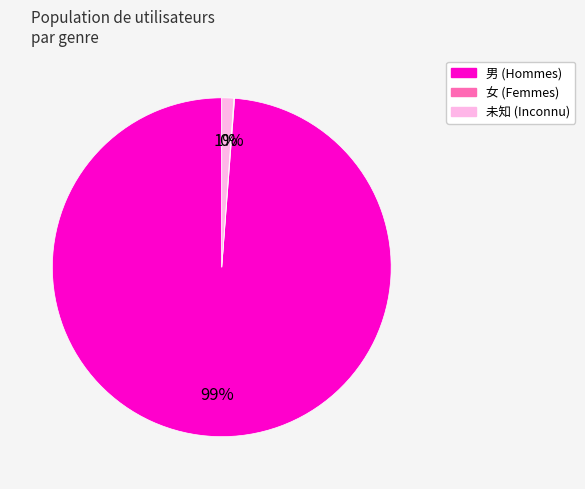

What is the majority slice?

男